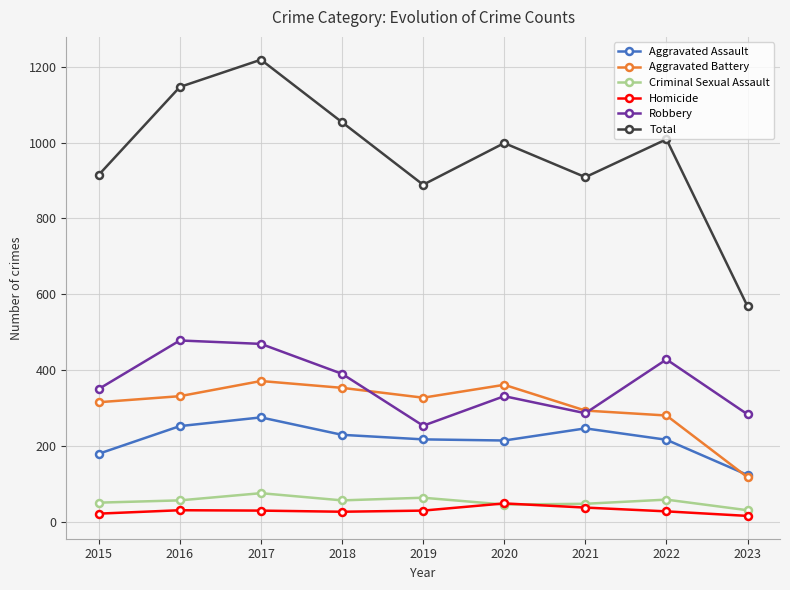

Is it true that Criminal Sexual Assault equals 50 at 2015?

True